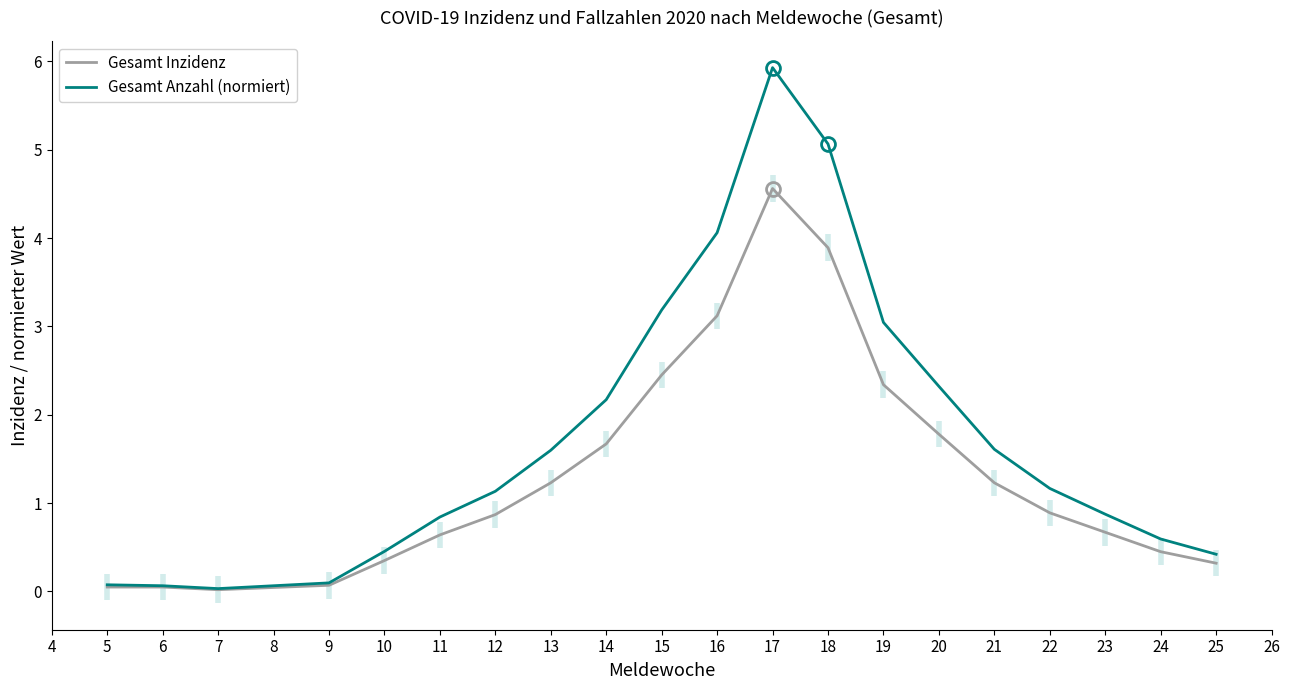

What is the difference between the maximum and minimum values in the Gesamt Anzahl (normiert) series?

5.9